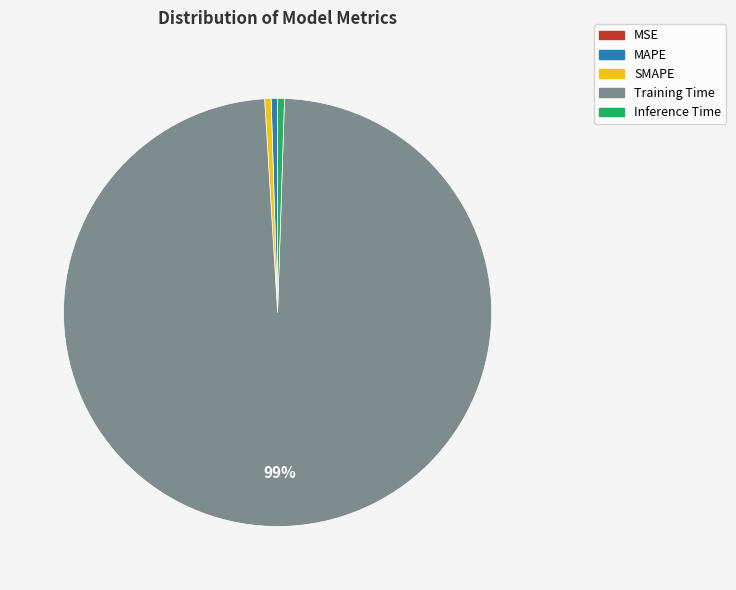

To the nearest percent, what is the combined percentage of SMAPE and Training Time?

99%